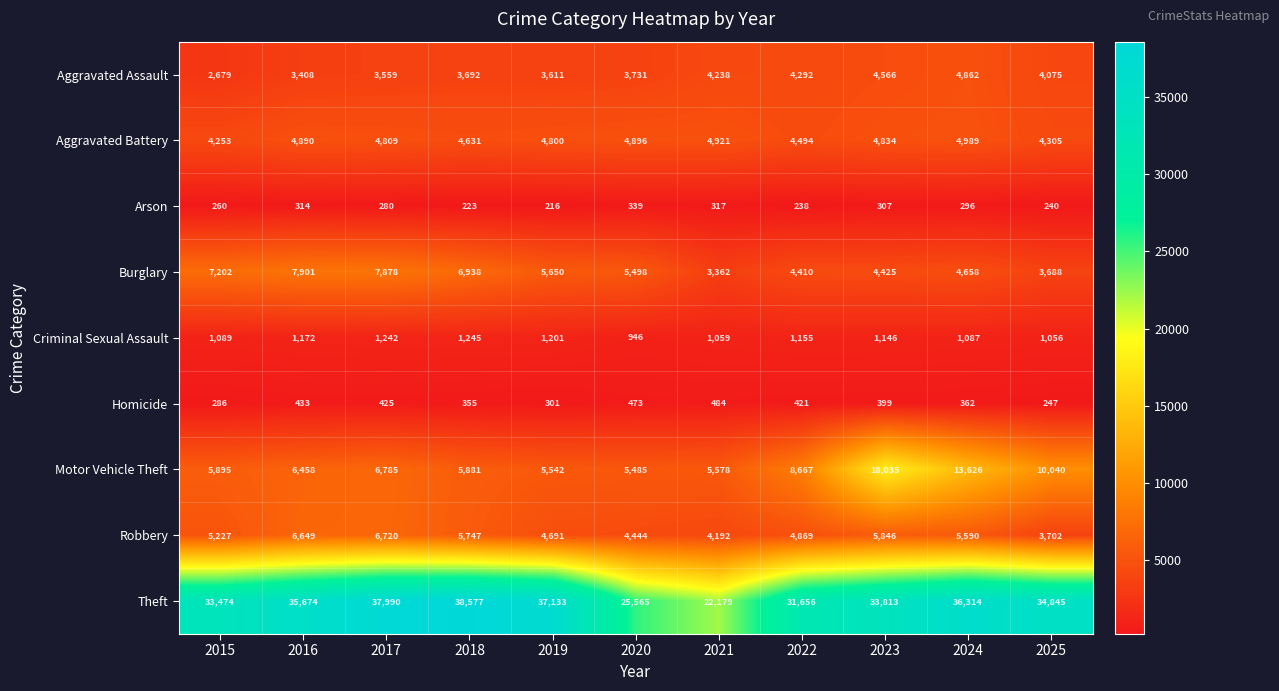

What is the sum of all Theft values?

367220